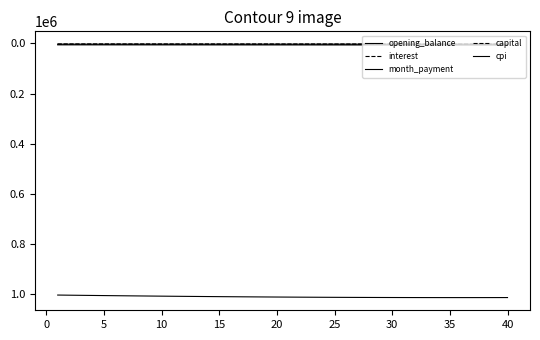

How many lines are shown in the chart?

5